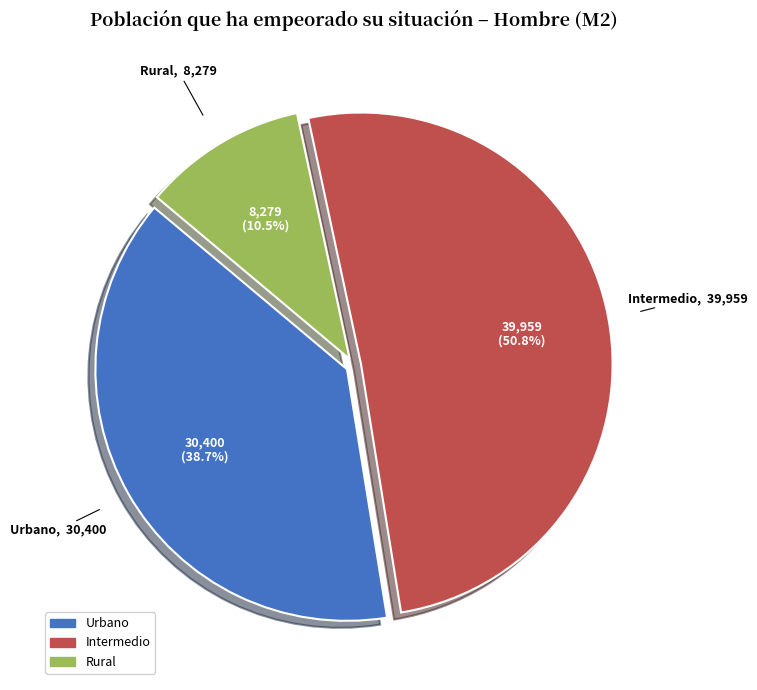

Rank the categories by value from highest to lowest.

Intermedio, Urbano, Rural